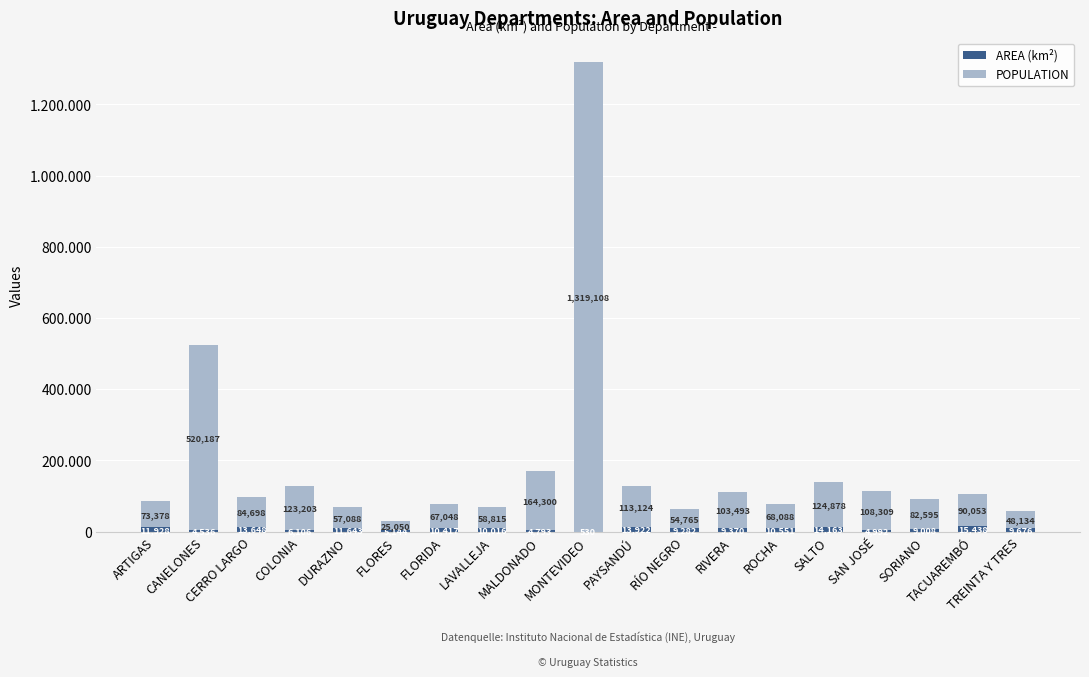

What are all the series names shown in the legend?

AREA (km²), POPULATION